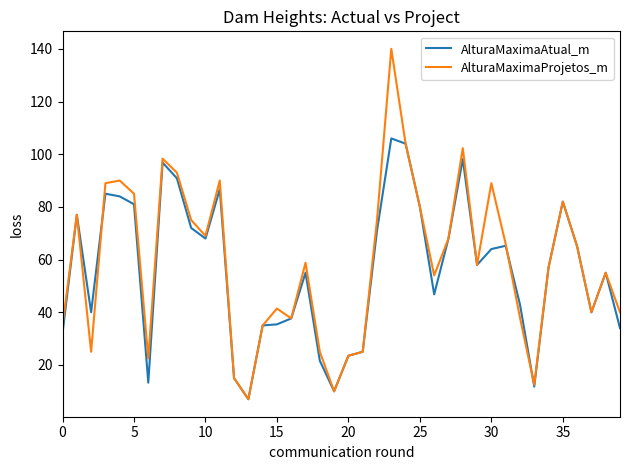

What are all the series names shown in the legend?

AlturaMaximaAtual_m, AlturaMaximaProjetos_m